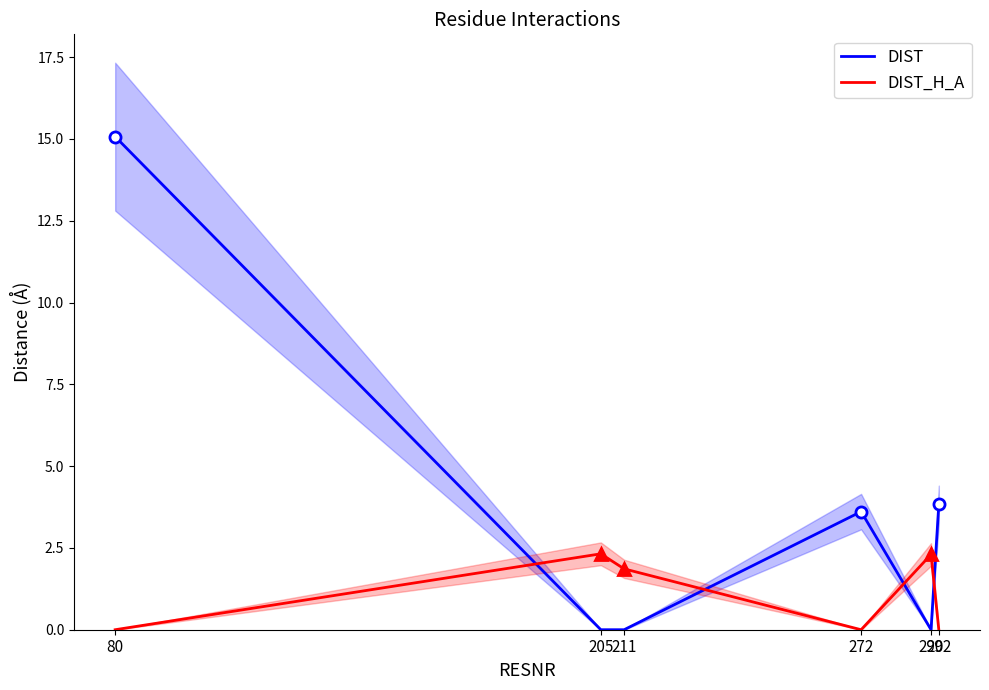

List the labels in order of DIST value, smallest first.

205, 211, 290, 272, 292, 80